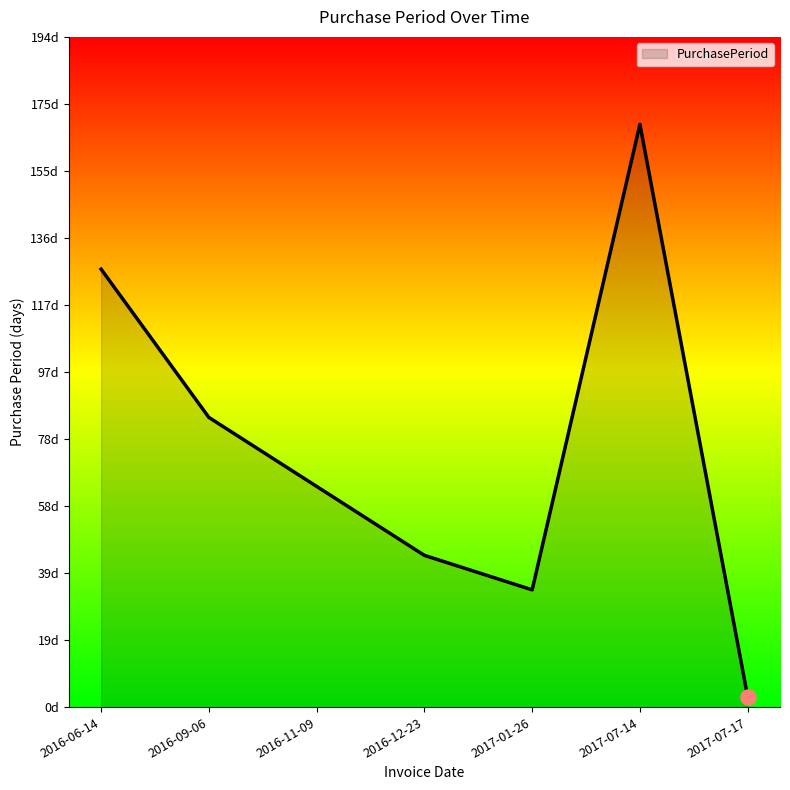

Which has a higher value, 2016-09-06 or 2017-01-26?

2016-09-06